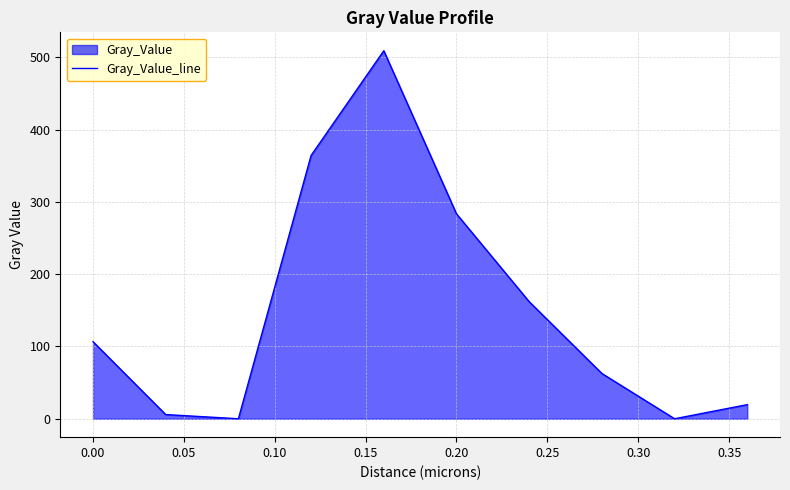

Where is the data nearest to the value 254?

0.20